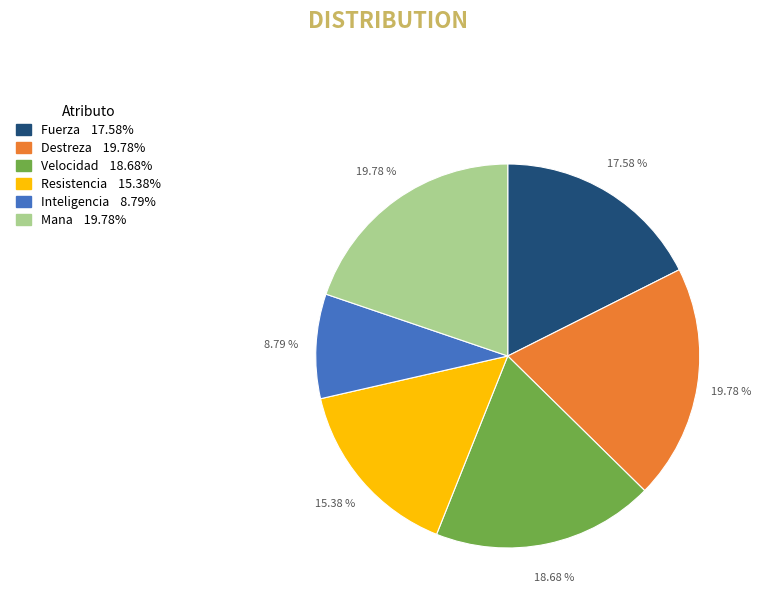

Which has a higher value, Resistencia or Inteligencia?

Resistencia